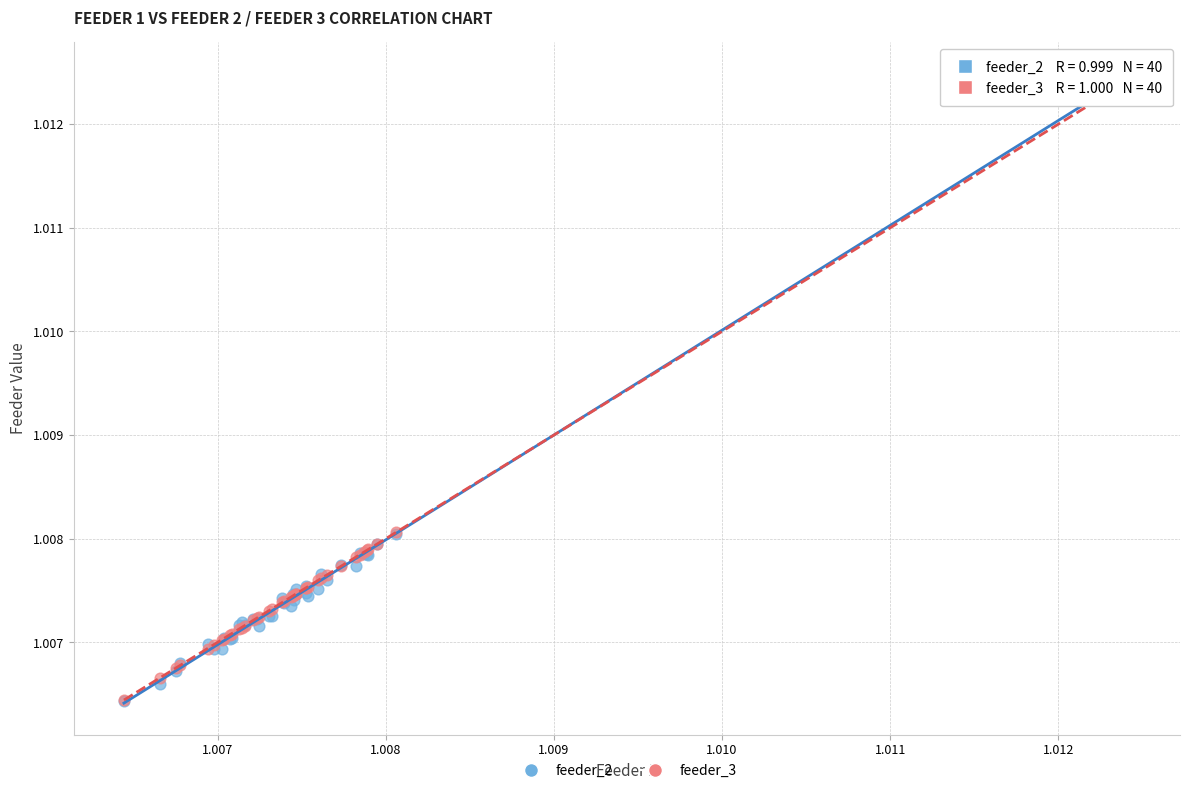

What are all the series names shown in the legend?

feeder_2, feeder_3